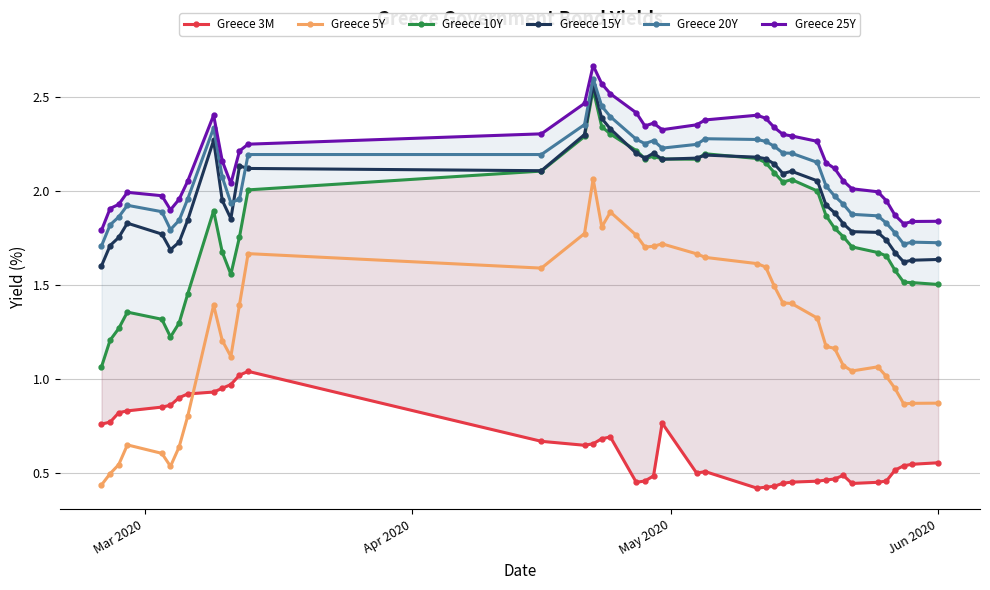

True or false: Greece 20Y and Greece 5Y cross at least once.

False